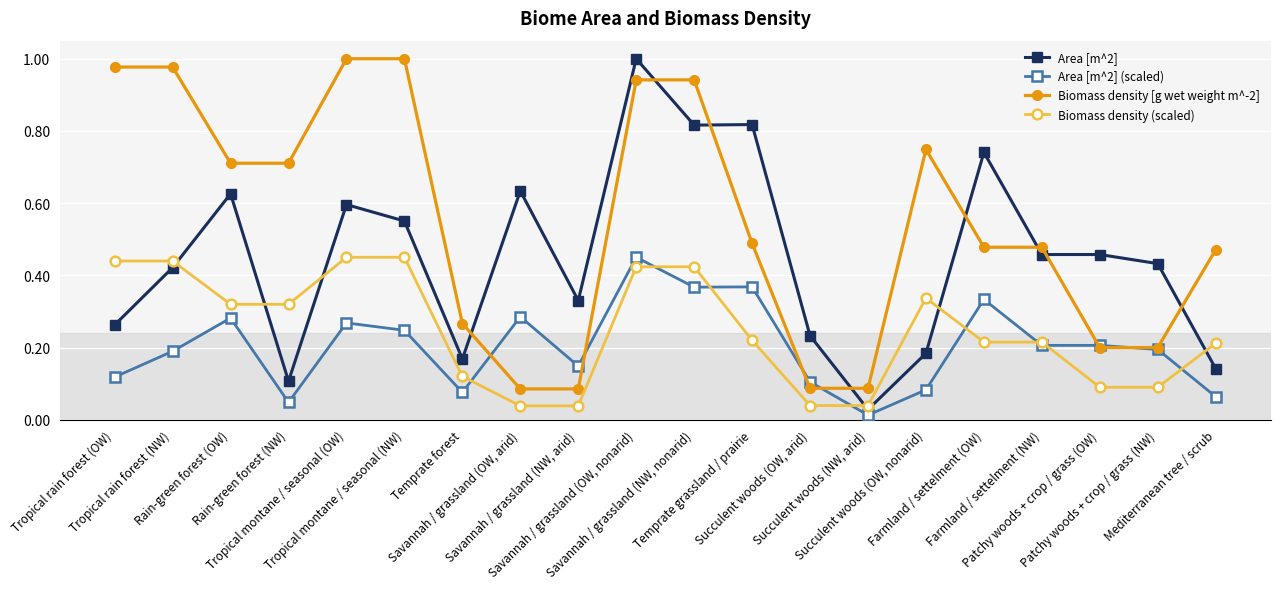

Which series has the widest spread of values?

Area [m^2]